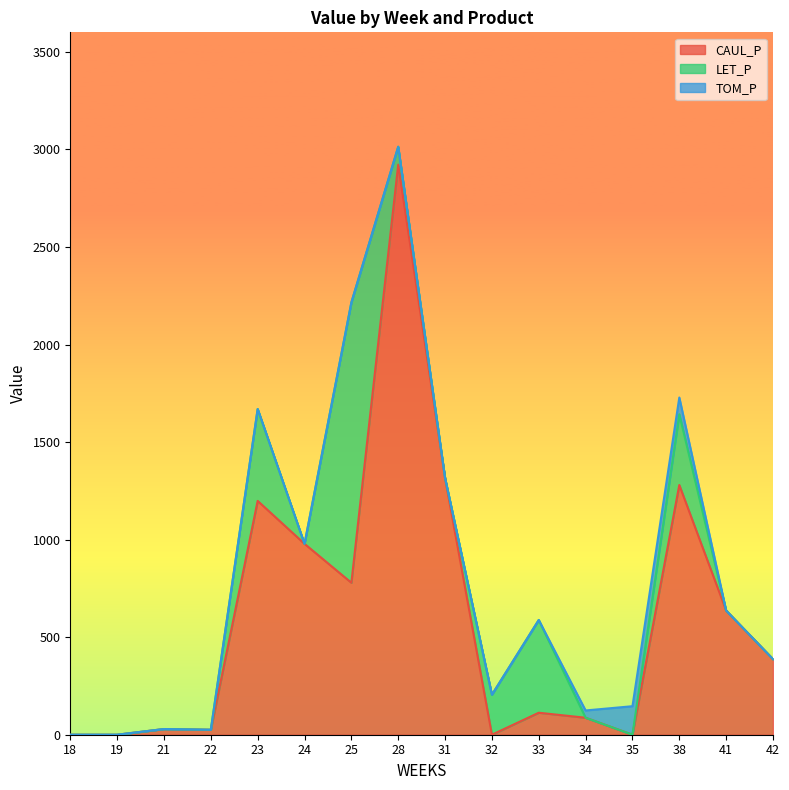

Which label corresponds to the smallest value in the chart?

18